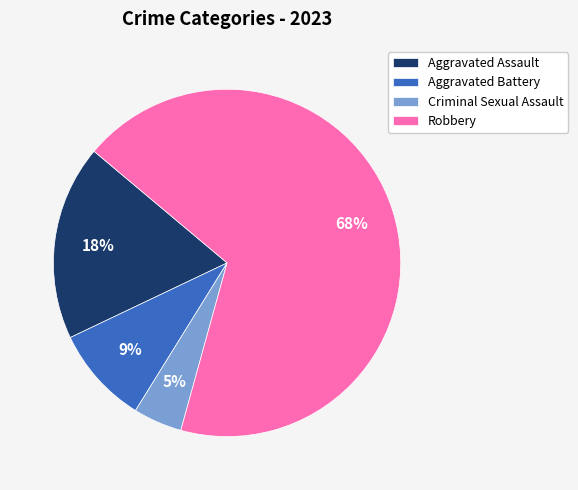

Count the number of slices in the pie.

4